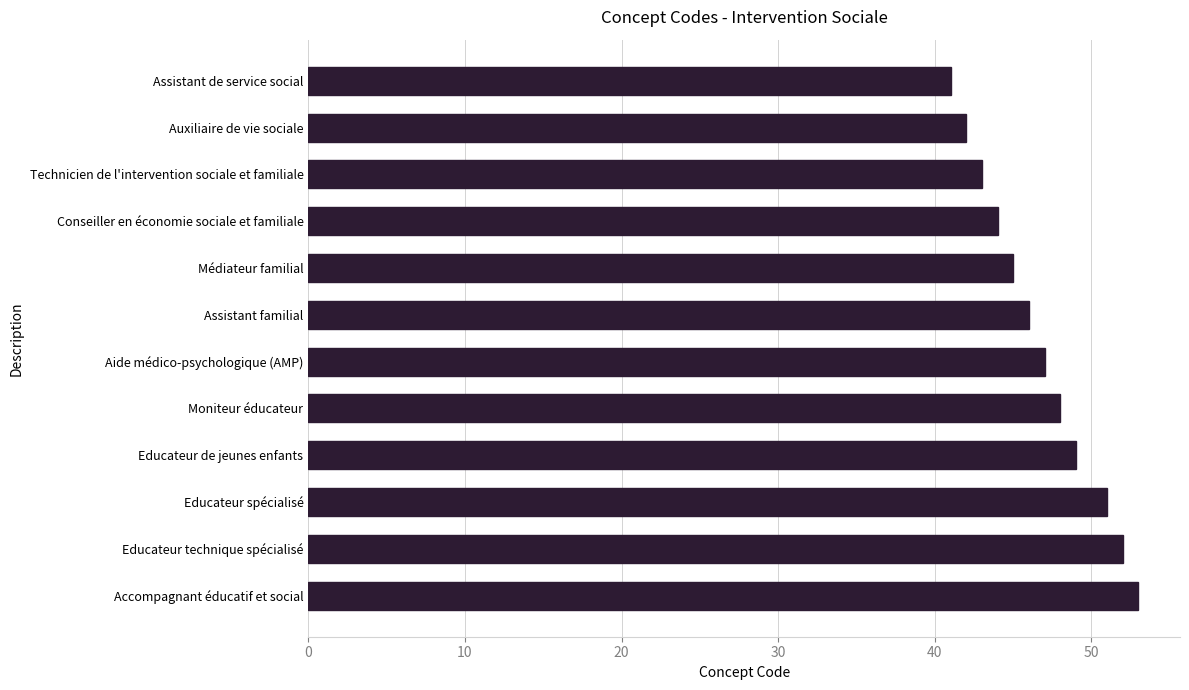

Read the value at Accompagnant éducatif et social.

53